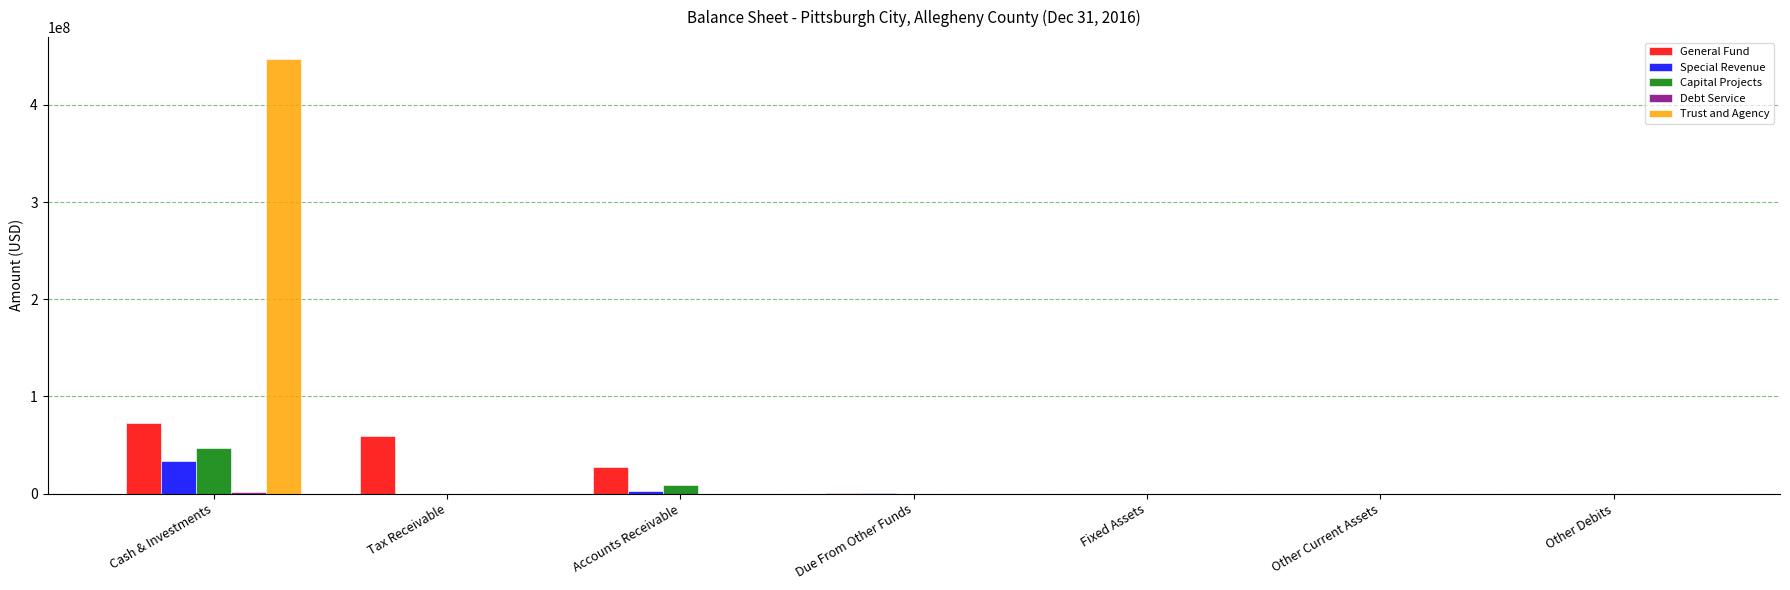

What is the sum of all Capital Projects values?

55496749